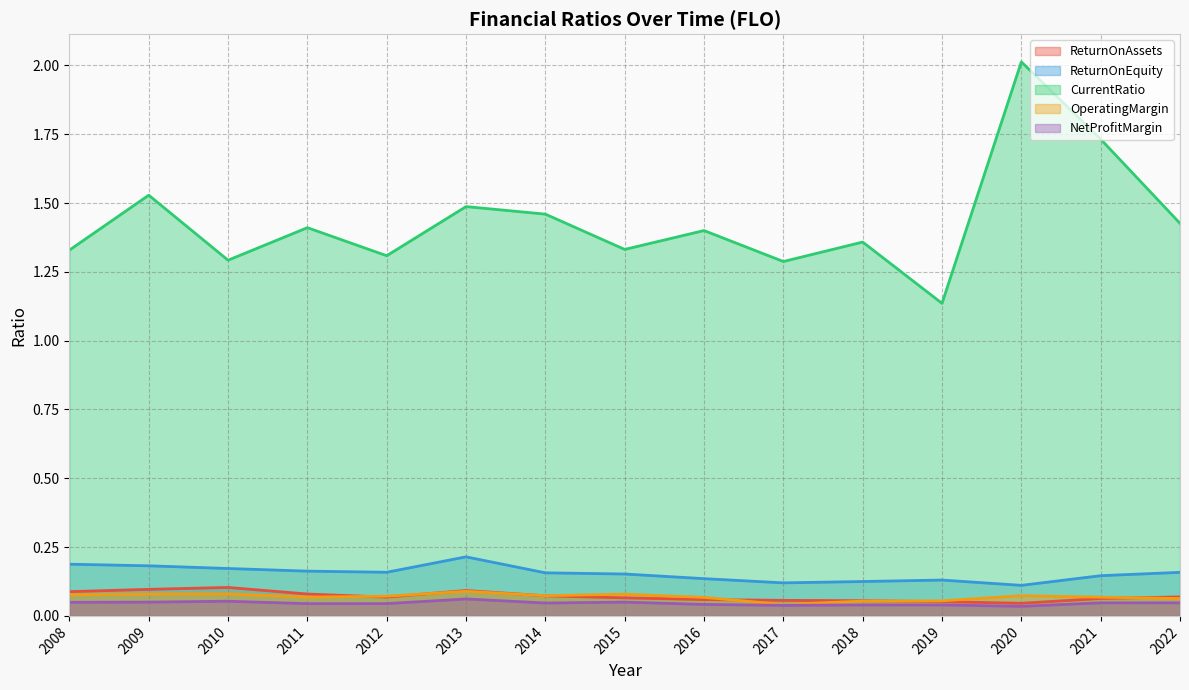

The ReturnOnAssets series shows 0.1 at 2010. True or false?

True